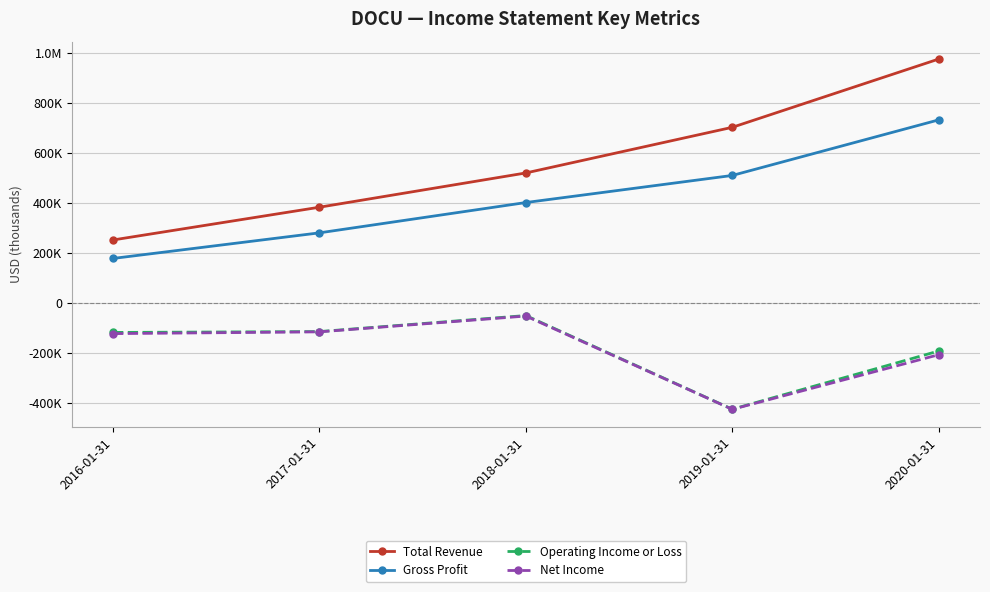

What is the minimum value shown in the chart?

-426800